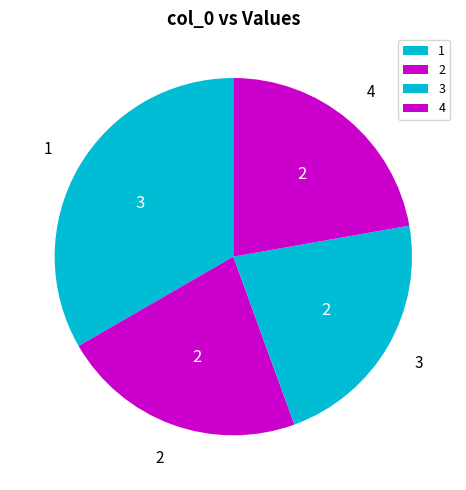

Approximately how many times larger is the value at 3 compared to 4?

1.0